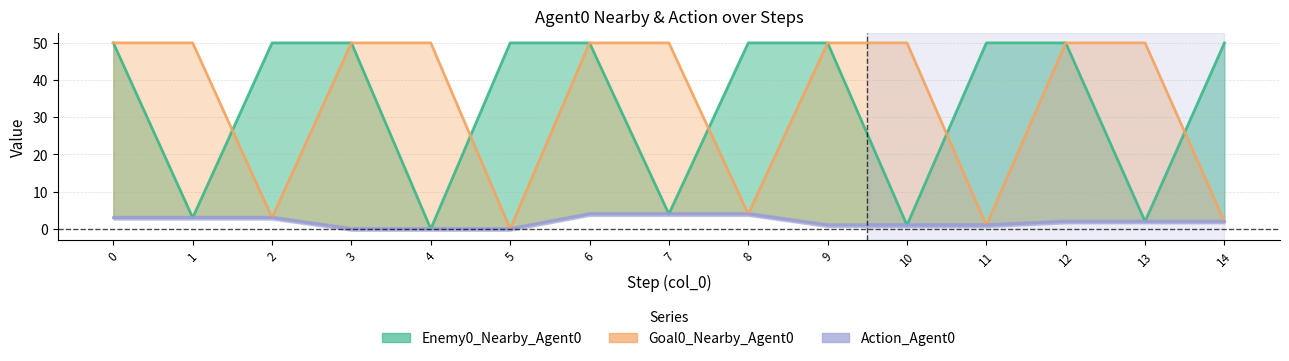

The value of Action_Agent0 at 3 is 0. True or false?

True